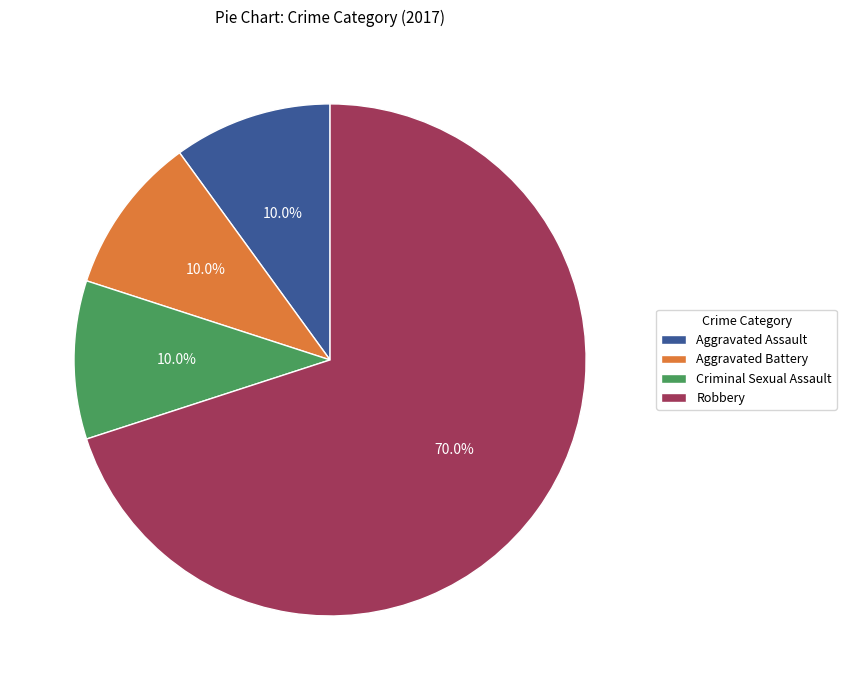

What is the largest slice in the pie chart?

Robbery